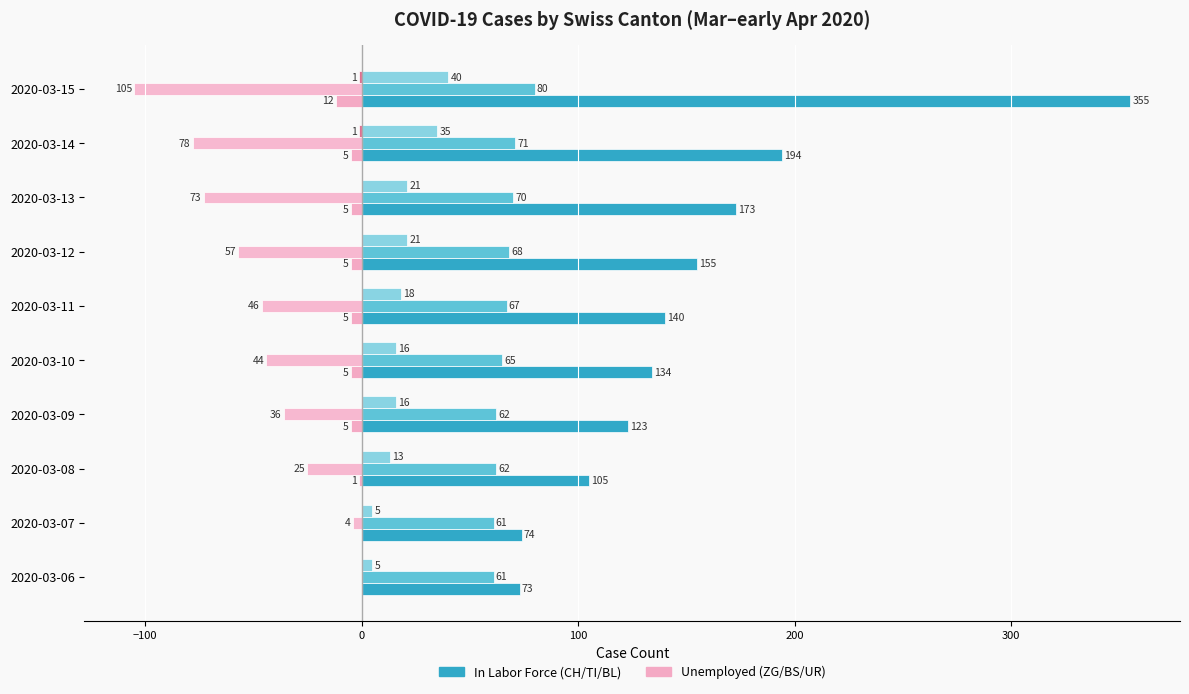

How many data points does each series have?

10